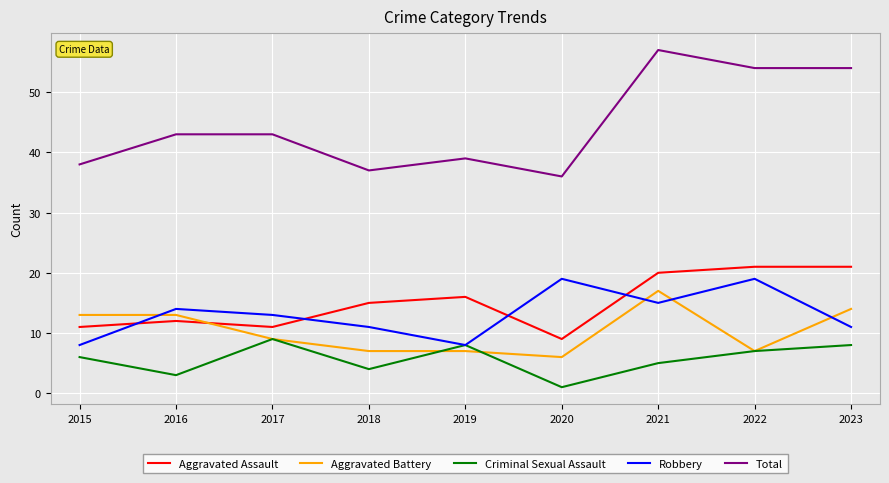

What is the greatest value displayed?

57